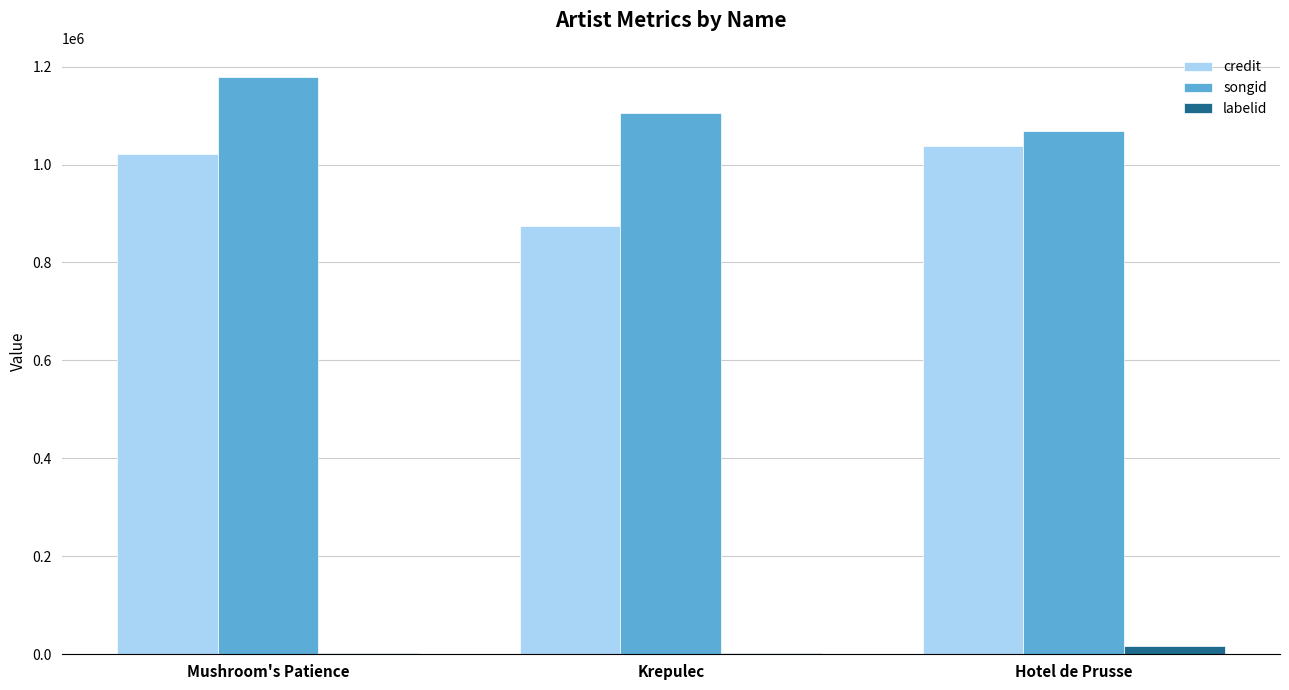

Which series changed the most between Mushroom's Patience and Krepulec?

credit